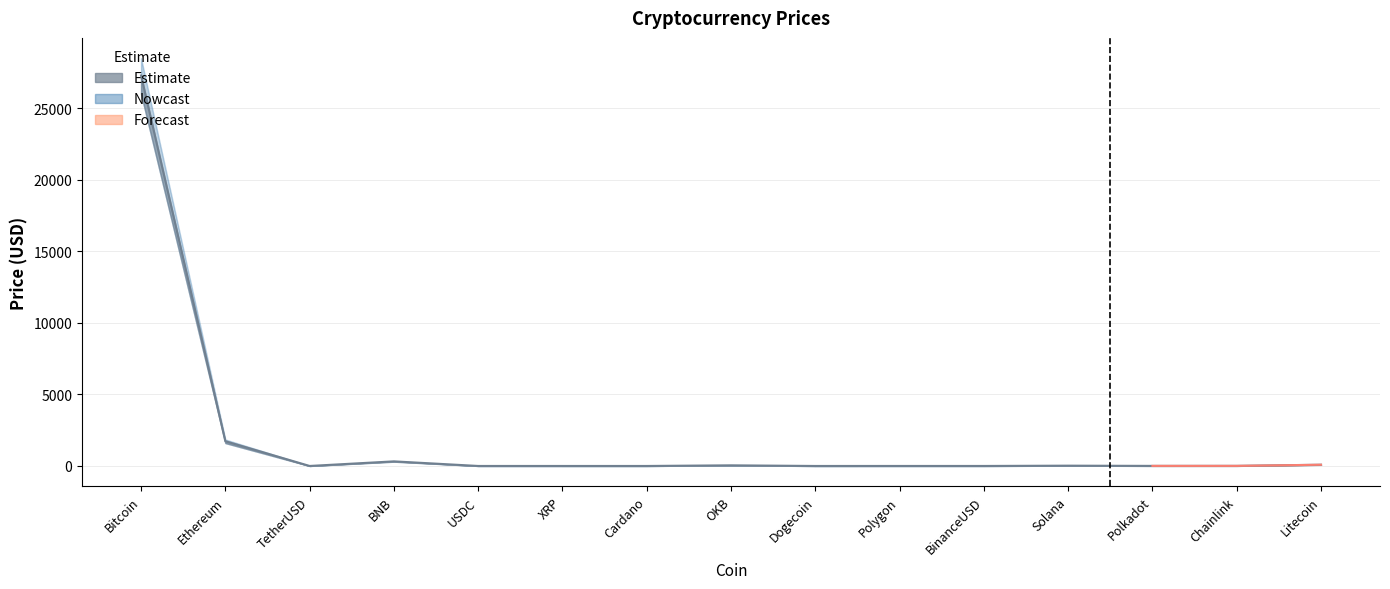

True or false: Price and Price_lower cross at least once.

False